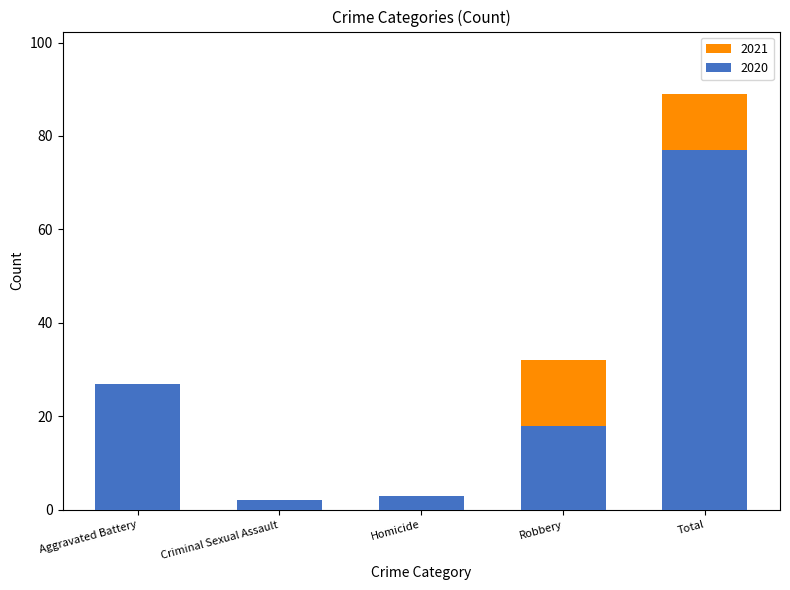

What are all the series names shown in the legend?

2021, 2020